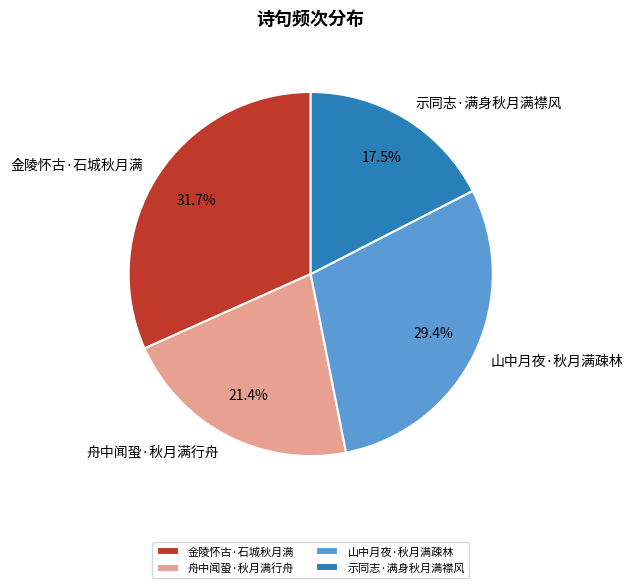

What percentage is NOT represented by 山中月夜·秋月满疎林?

70.6%